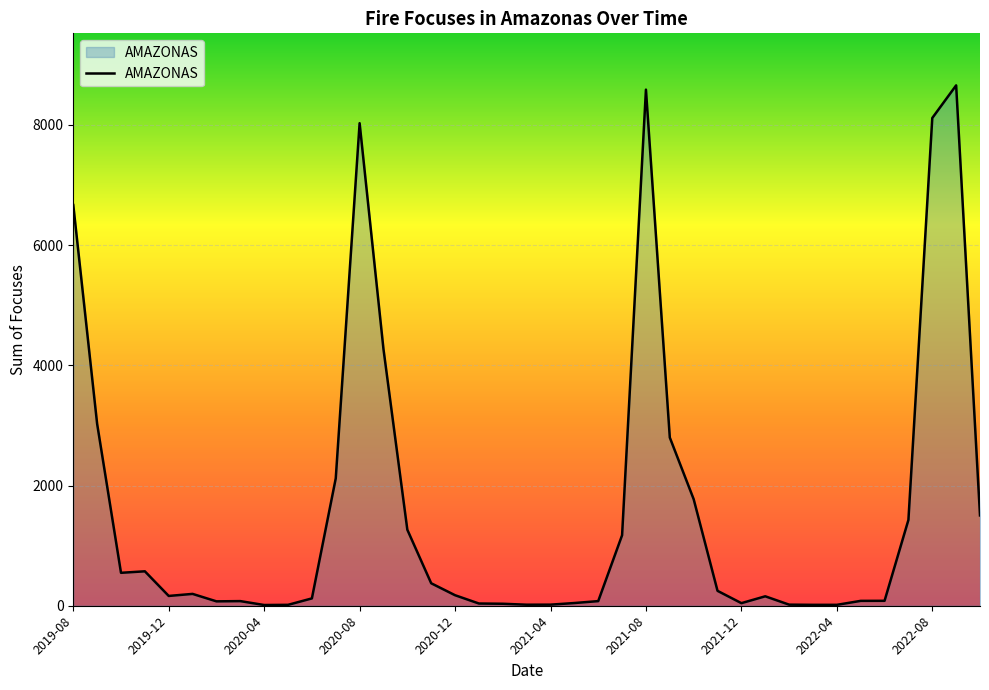

What is the difference between the maximum and minimum values?

8647